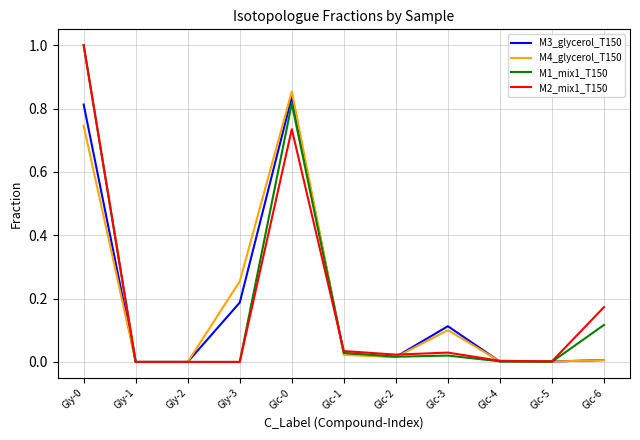

How many lines are shown in the chart?

4